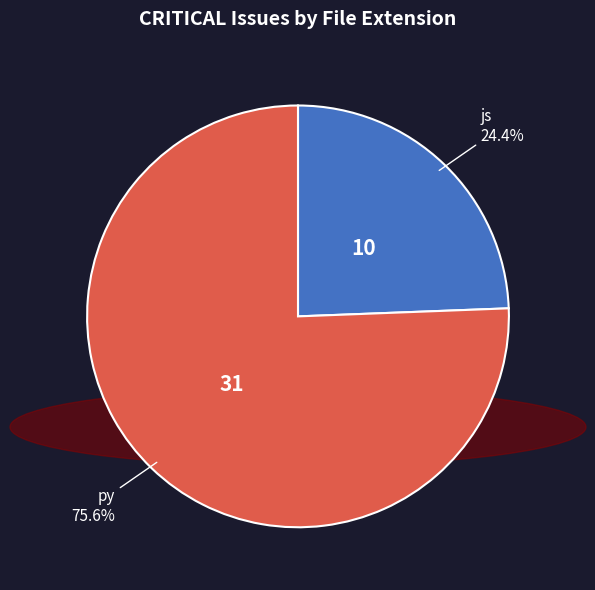

To the nearest percent, what is the average slice percentage?

50%